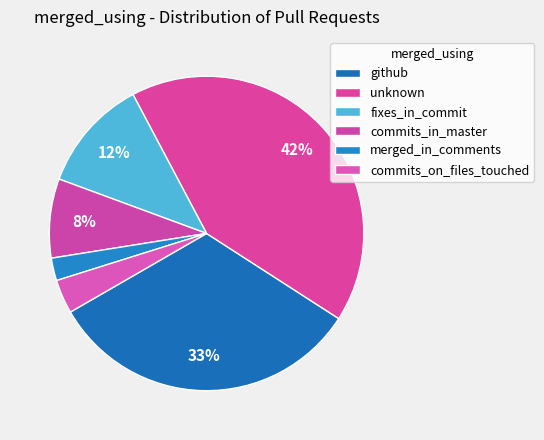

Which slice is the largest?

unknown